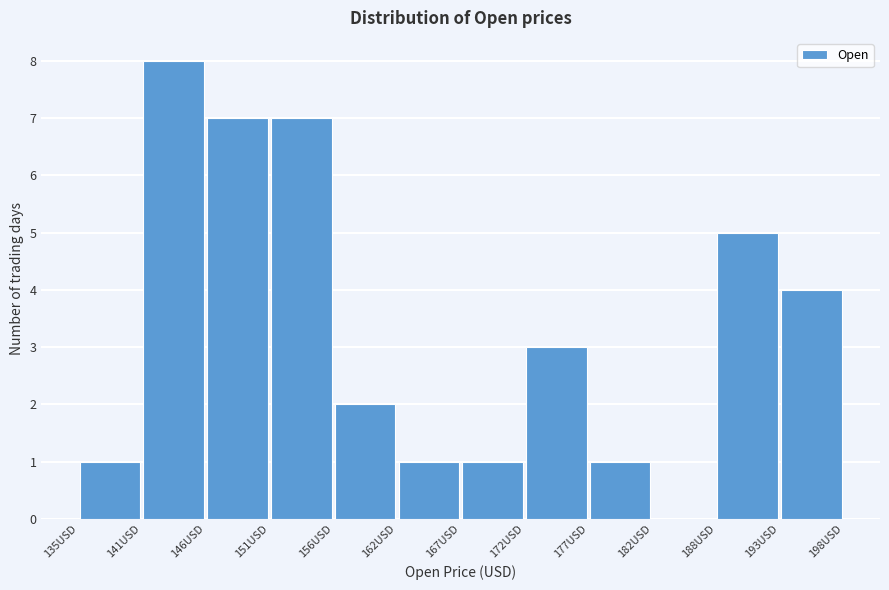

Over which range of the x-axis is the bar tallest?

141 to 146